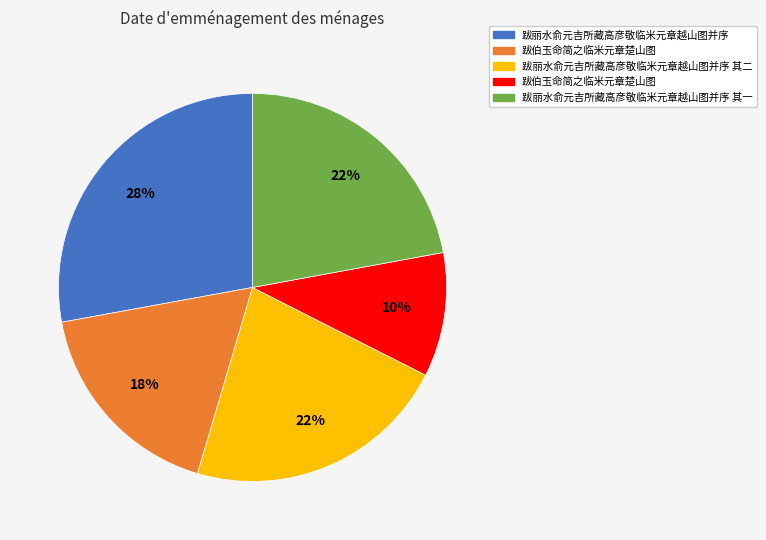

To the nearest percent, what is the average slice percentage?

20%